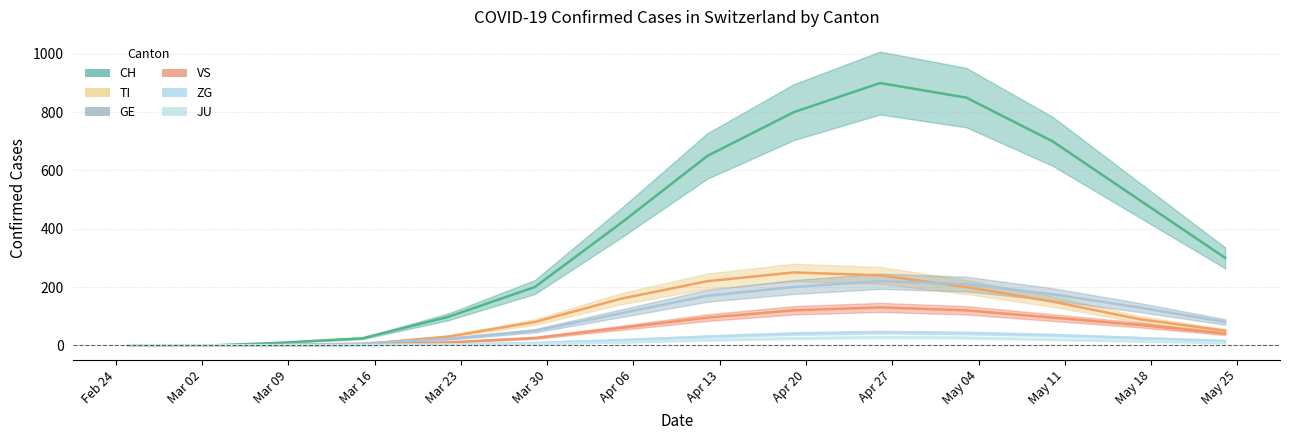

Is it true that ZG equals 7 at 2020-05-10?

False